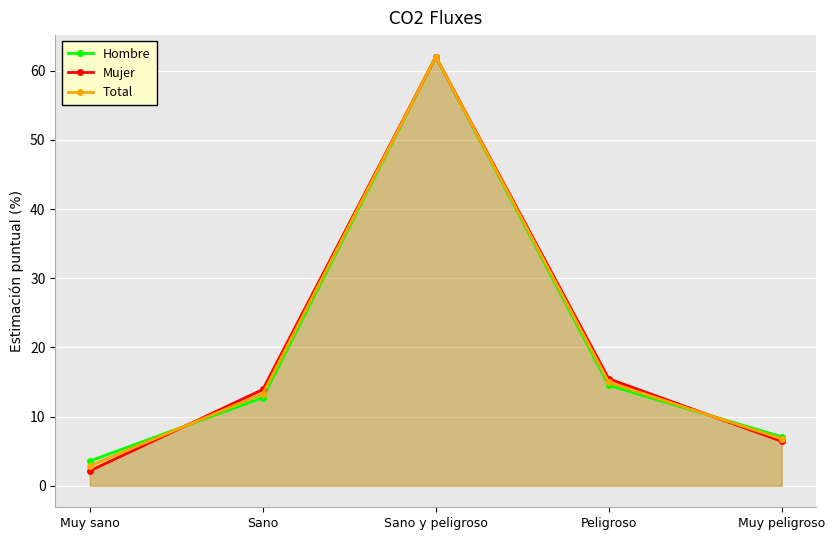

What is the value of the Total point at the 2nd from the left?

13.3